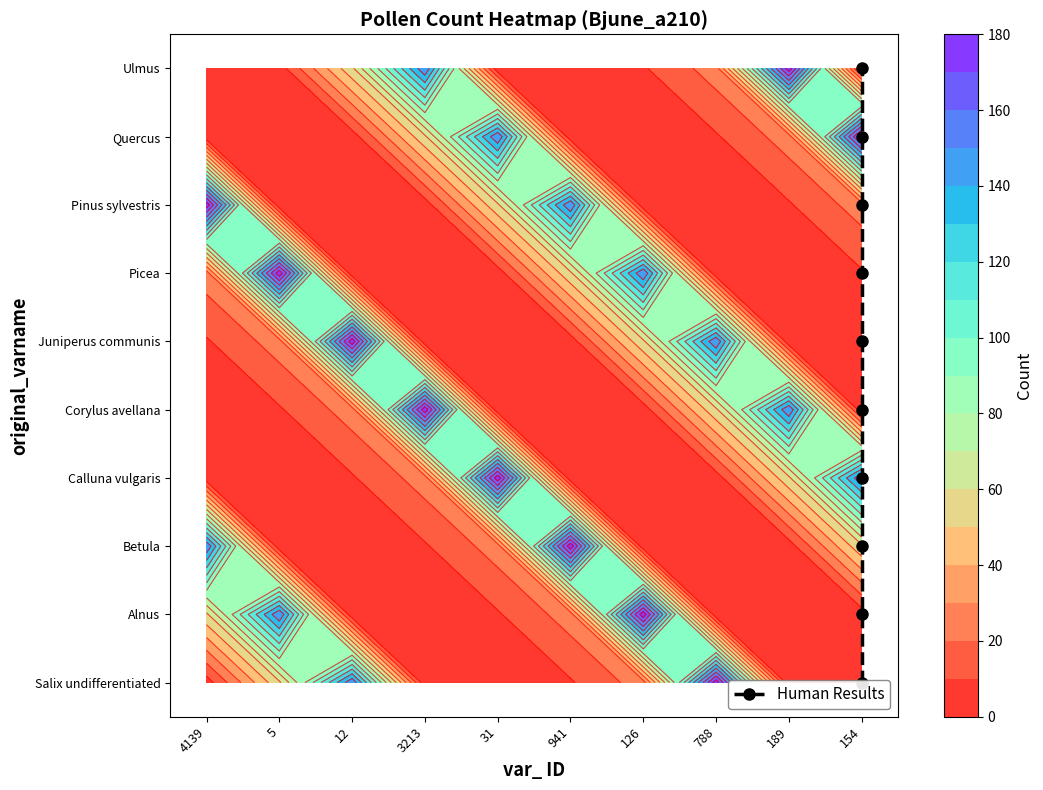

At which category is the sum across all series the highest?

154